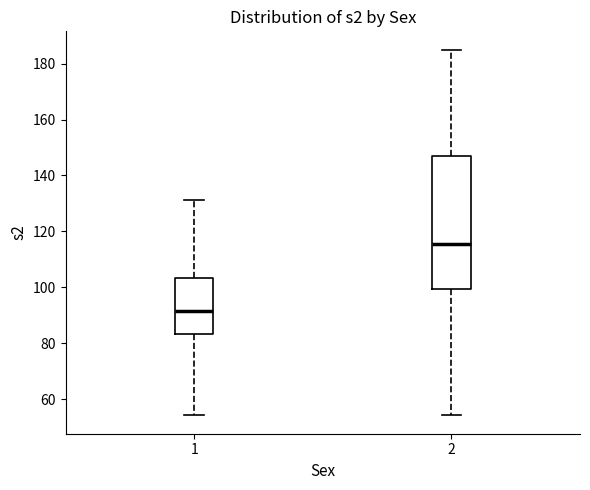

Where is the lower edge of the box at x = 1 on the y-axis? The values are not printed on the chart, so give them approximately, as read against the axis.

84